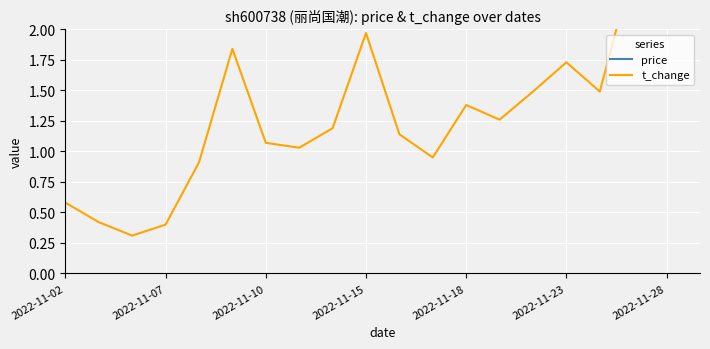

What is the smallest value displayed?

0.3